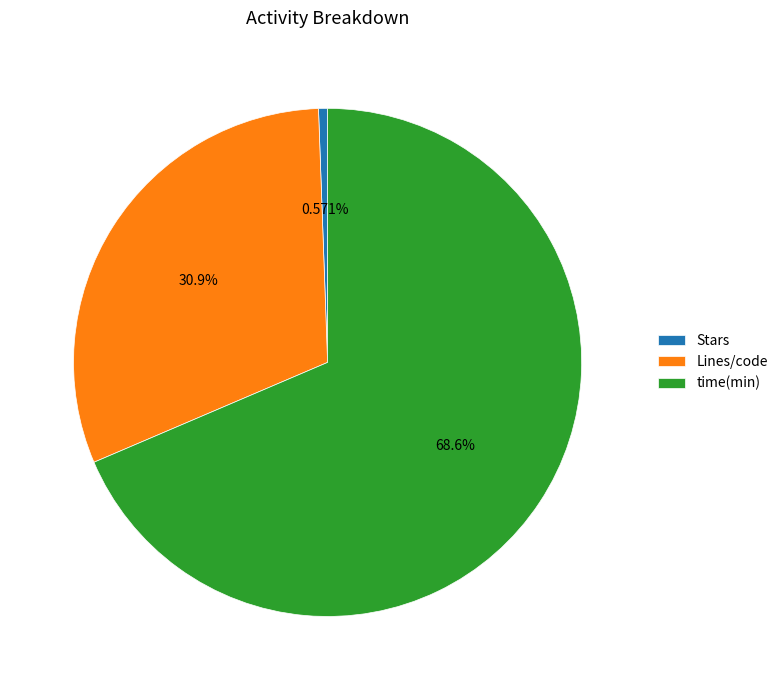

Rank the categories by value from lowest to highest.

Stars, Lines/code, time(min)